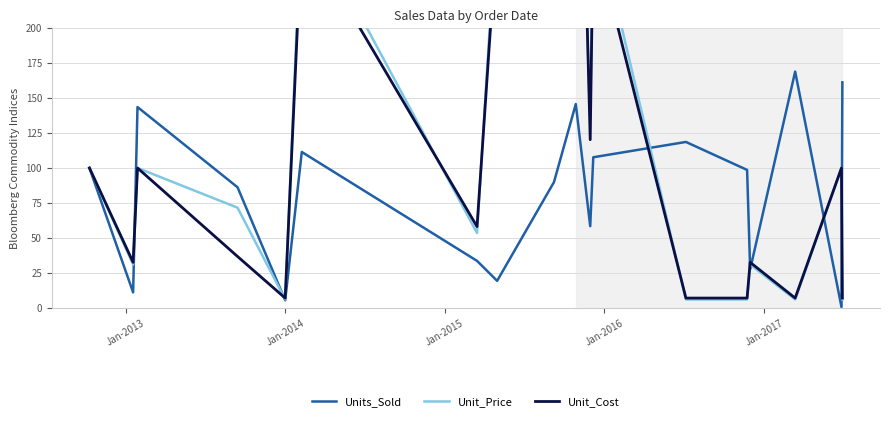

What is the maximum value for Units_Sold?

168.8